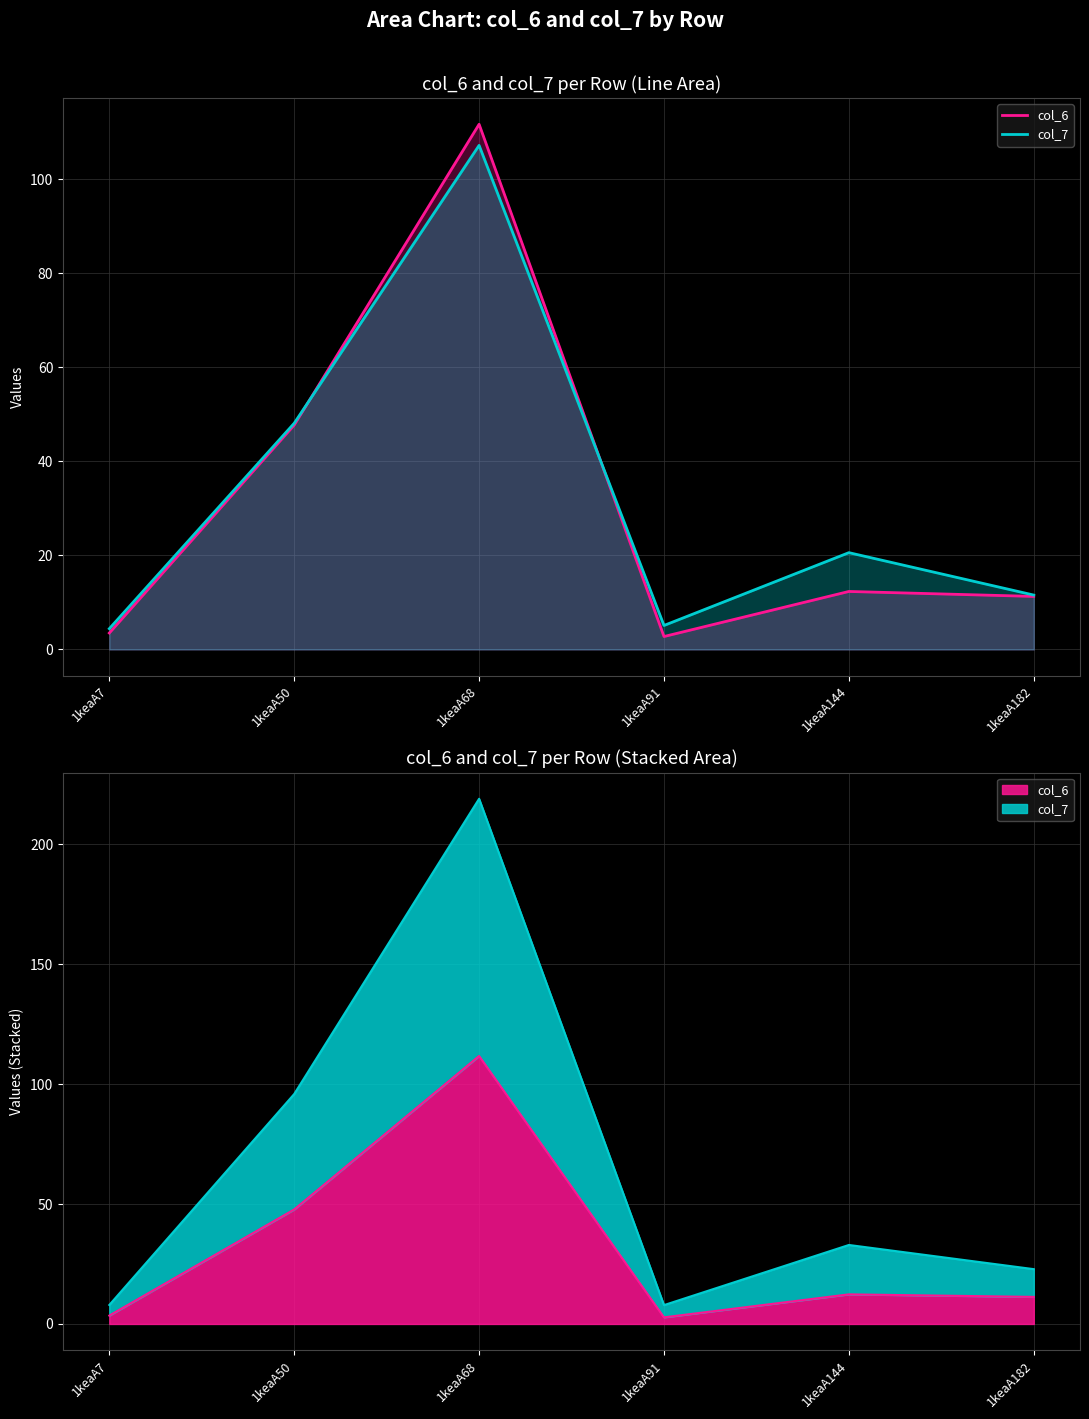

What is the difference between the col_6 values at 1keaA7 and 1keaA182?

7.8